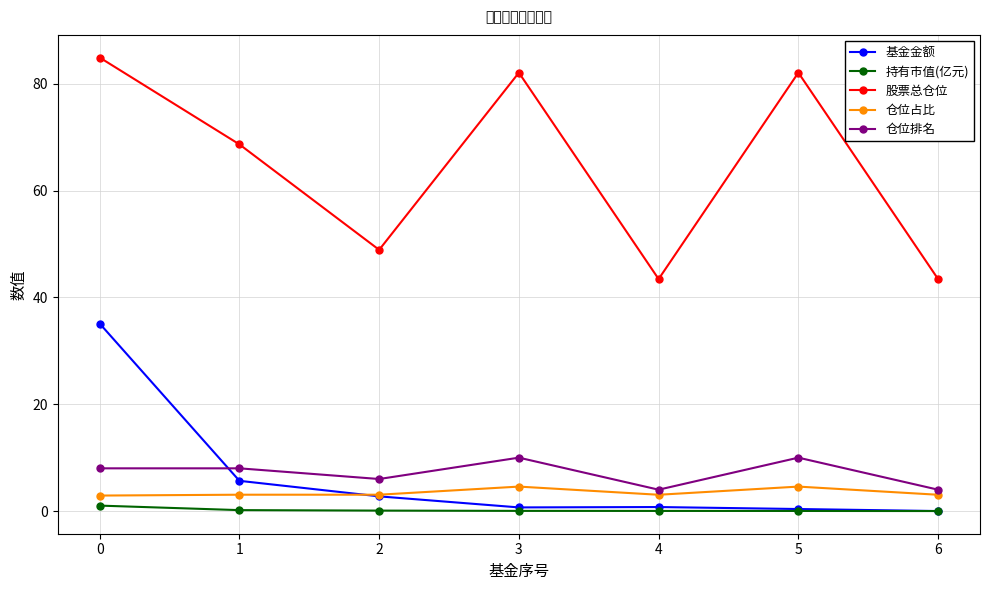

What is the sum of all 仓位排名 values?

50.0